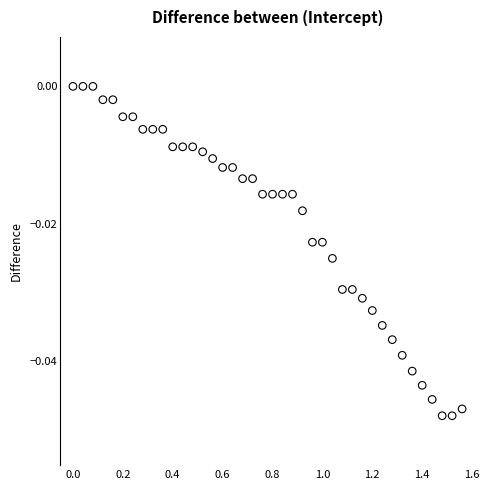

What is the range of X values (max minus min)?

1.6